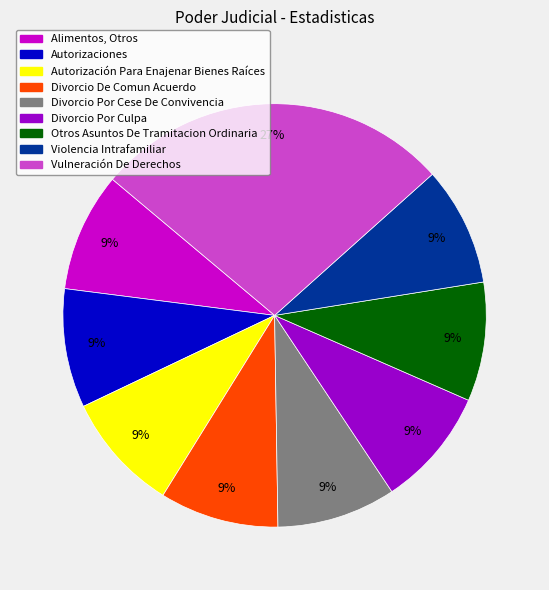

True or false: Autorizaciones accounts for 15% of the total.

False